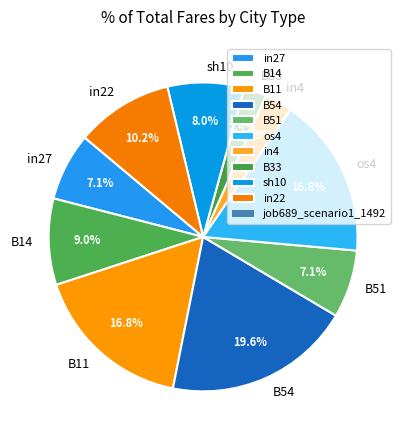

True or false: in4 accounts for 3% of the total.

True